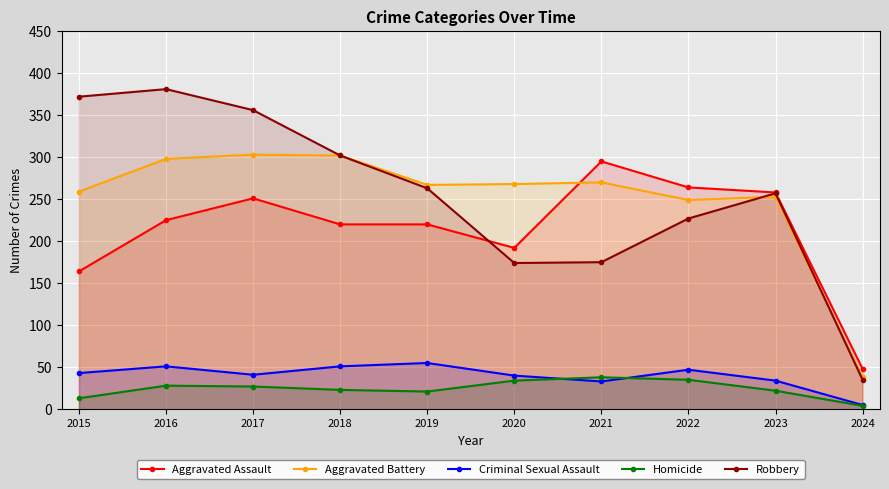

What is the total value across all series at 2018?

898